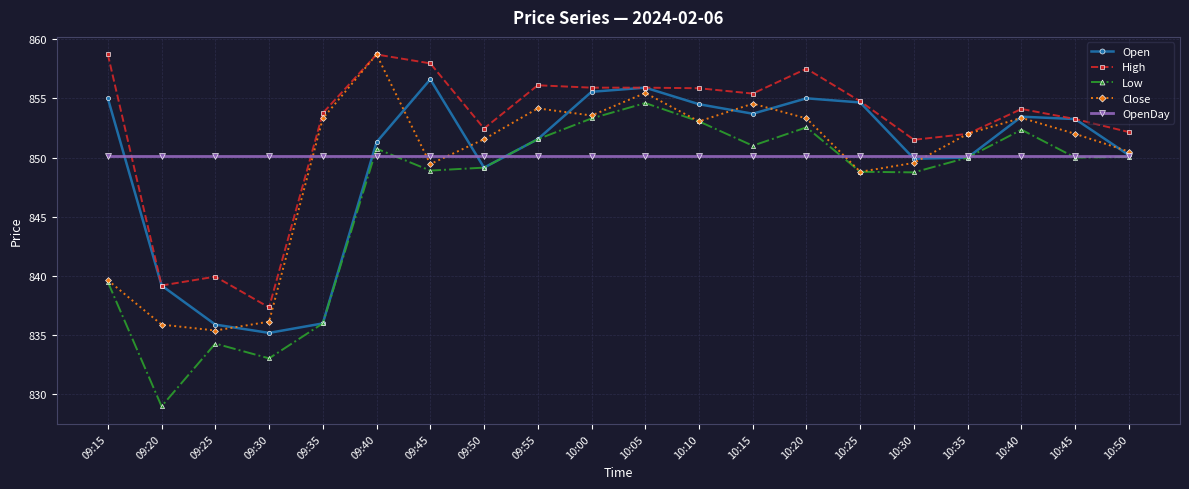

What is the label of the 10th point from the left?

10:00